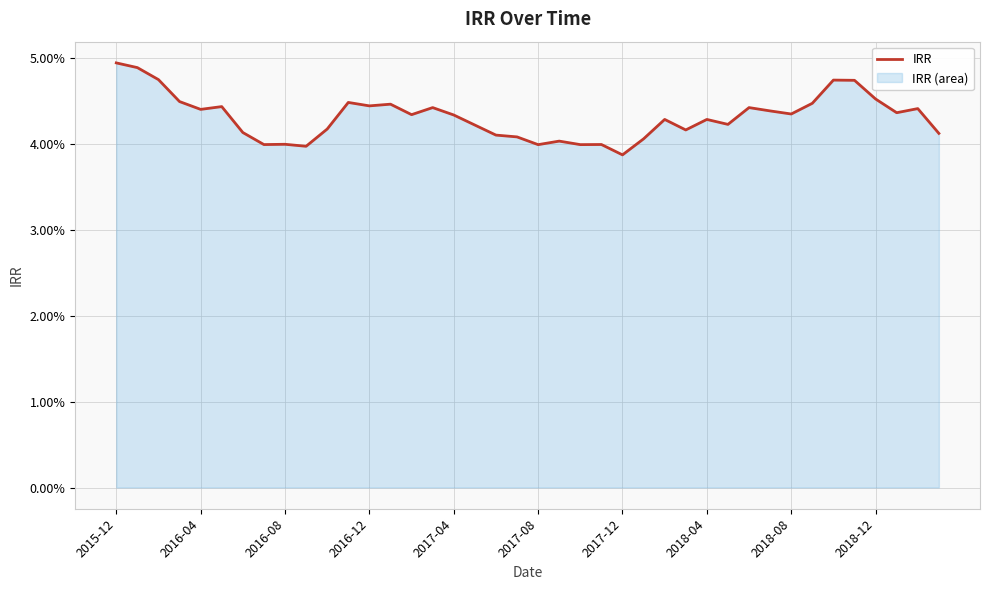

True or false: the data has more than 2 interior local peaks.

True